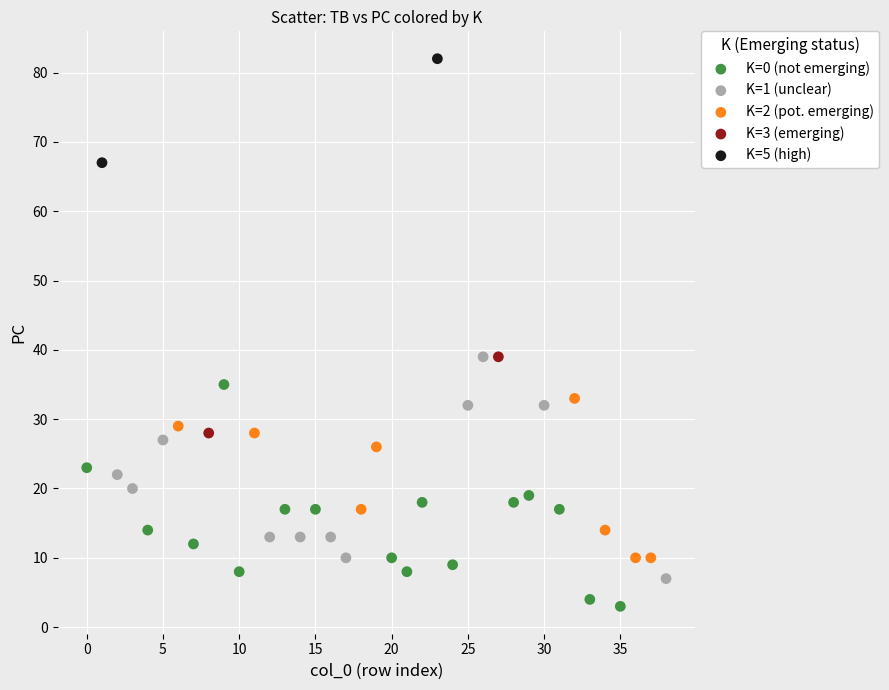

What are all the series names shown in the legend?

K=0 (not emerging), K=1 (unclear), K=2 (pot. emerging), K=3 (emerging), K=5 (high)